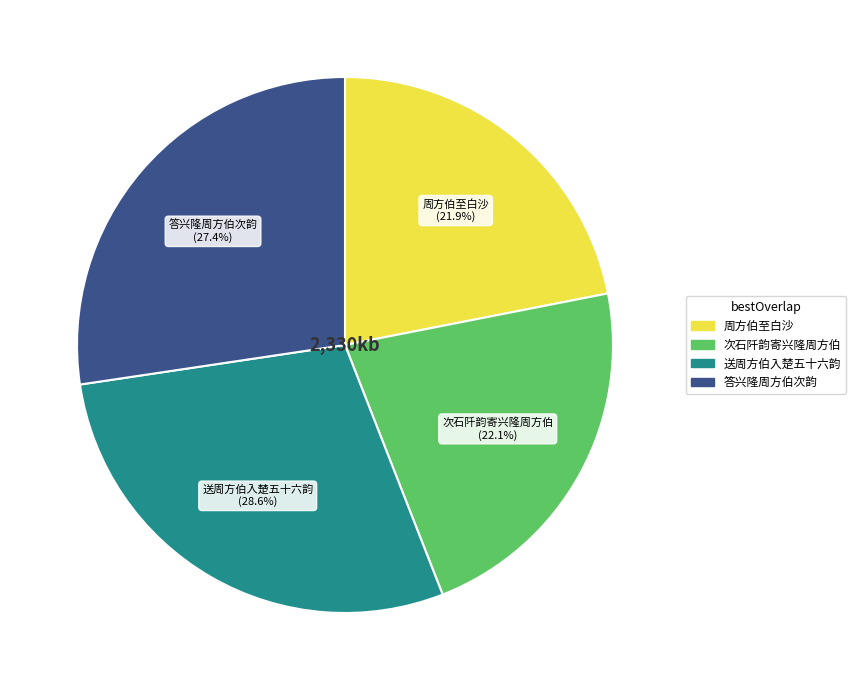

To the nearest percent, what is the difference between the largest and smallest slice percentages?

7%